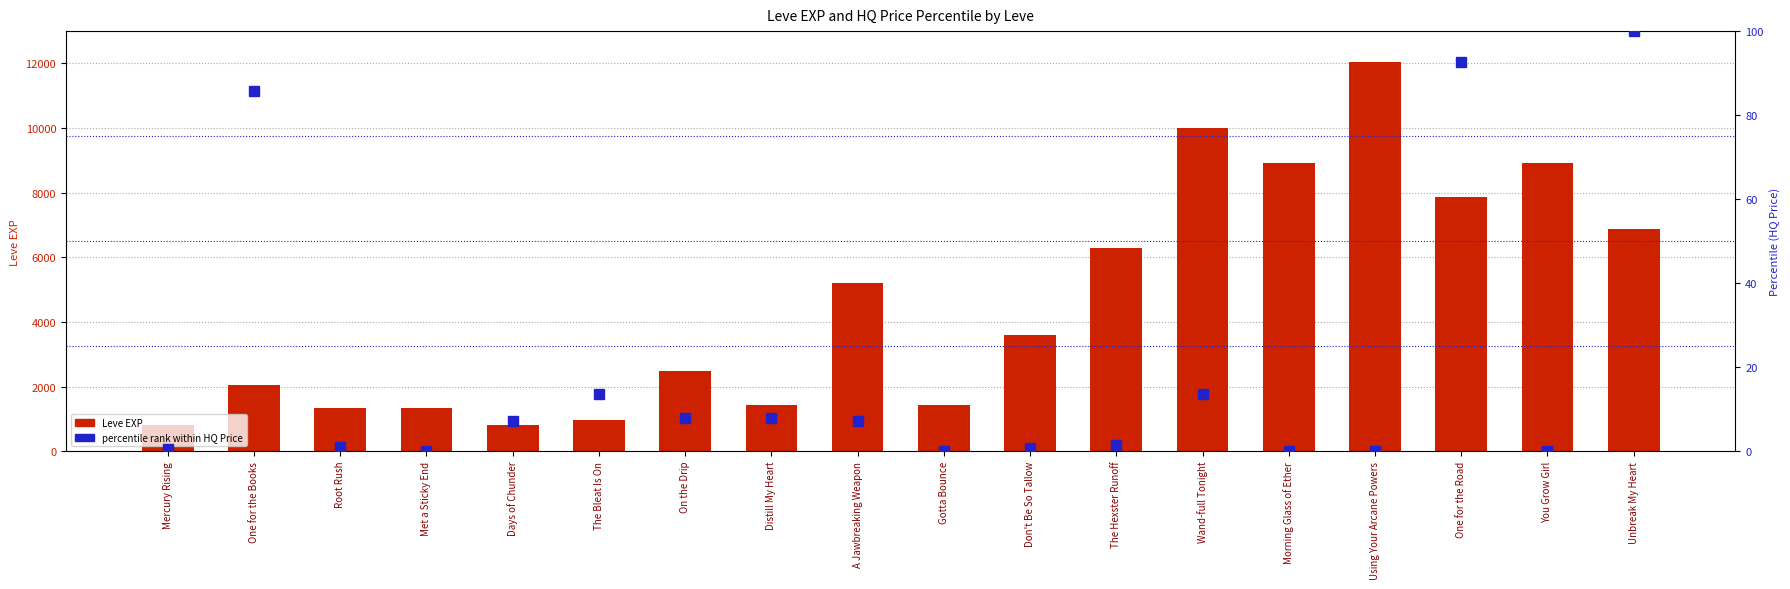

Where is percentile rank (HQ Price) nearest to the value 50?

One for the Books